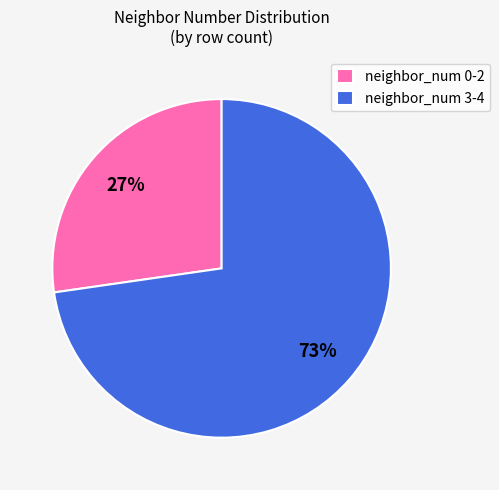

Which category has the biggest portion of the pie?

neighbor_num 3-4